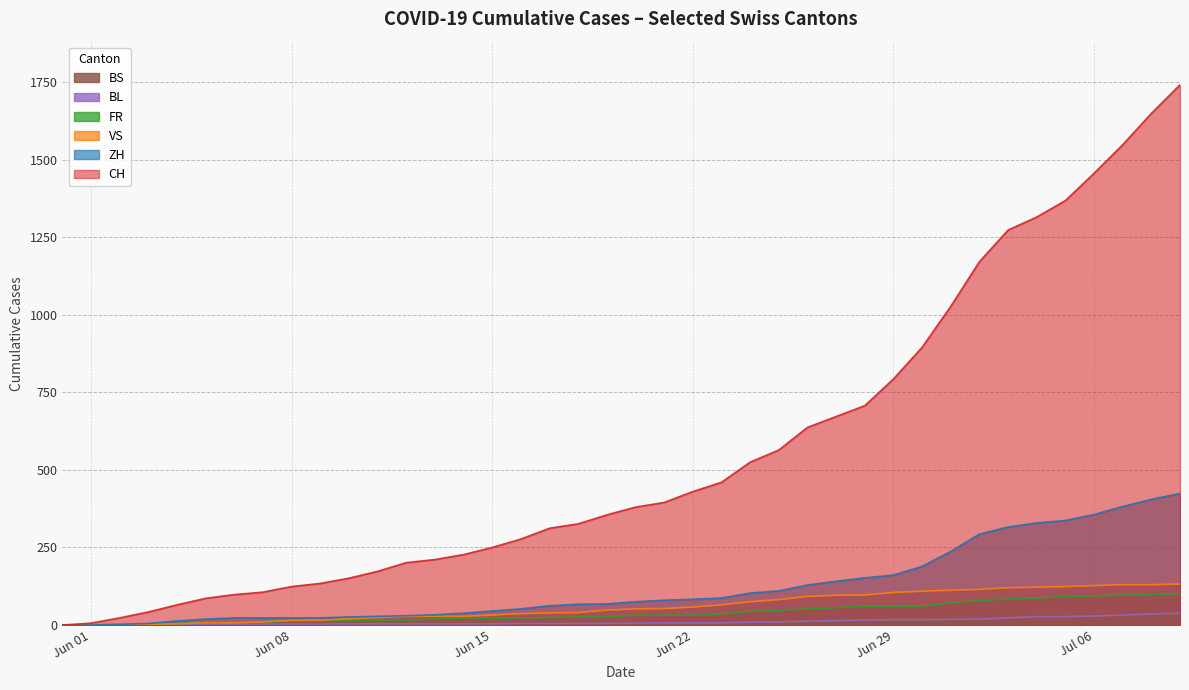

How many distinct data groups are displayed?

6